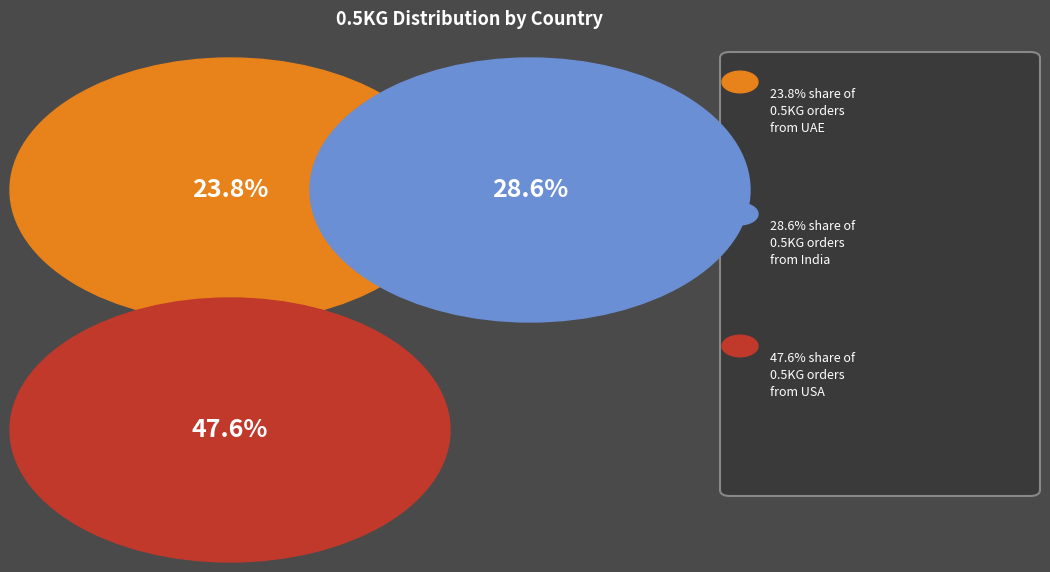

What is the smallest slice in the pie chart?

UAE